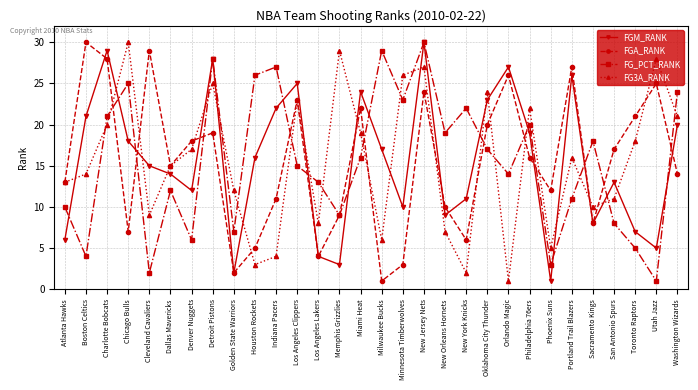

Where is the first local maximum for FGM_RANK?

Charlotte Bobcats